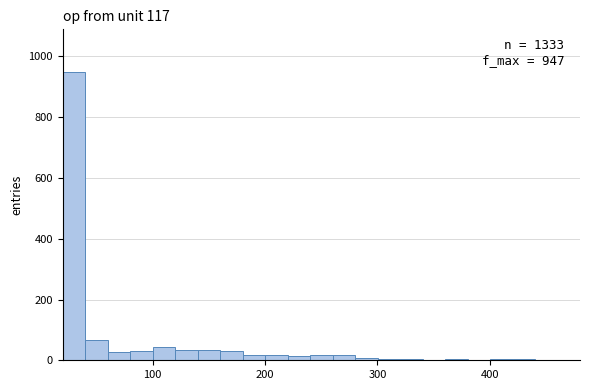

Around what value on the x-axis is the tallest bar? Give the approximate position of its centre, as read against the axis.

30